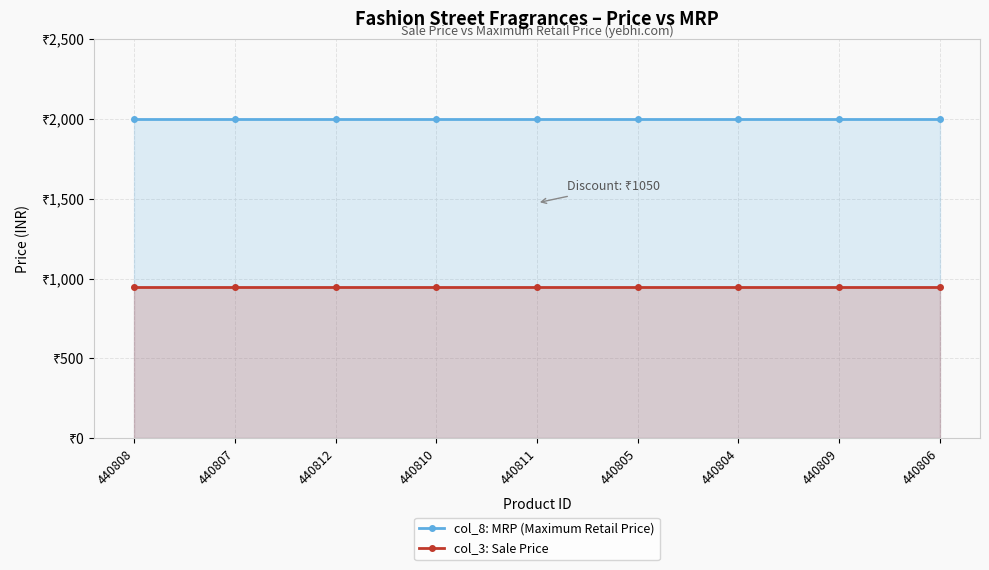

True or false: col_3: Sale Price and col_8: MRP (Maximum Retail Price) cross at least once.

False